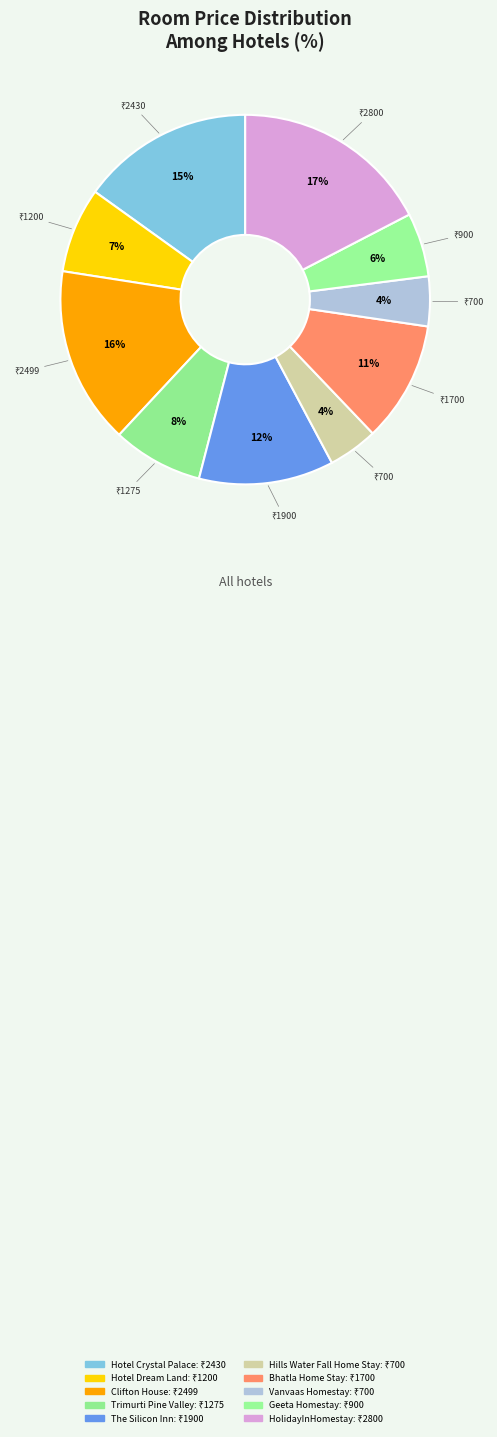

Which has a higher value, Bhatla Home Stay or The Silicon Inn?

The Silicon Inn